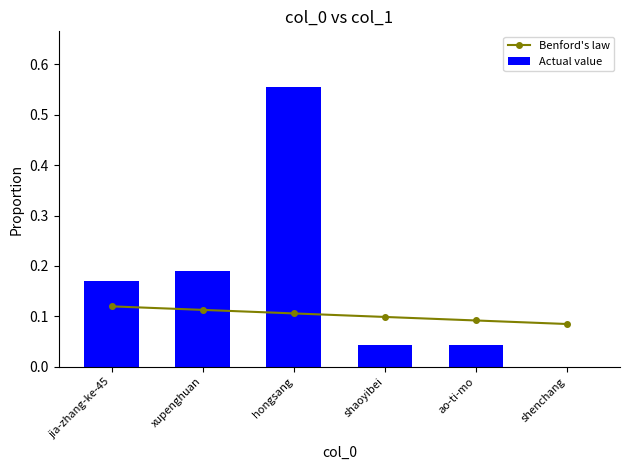

Rank the categories by Actual value value from highest to lowest.

hongsang, xupenghuan, jia-zhang-ke-45, shaoyibei, ao-ti-mo, shenchang